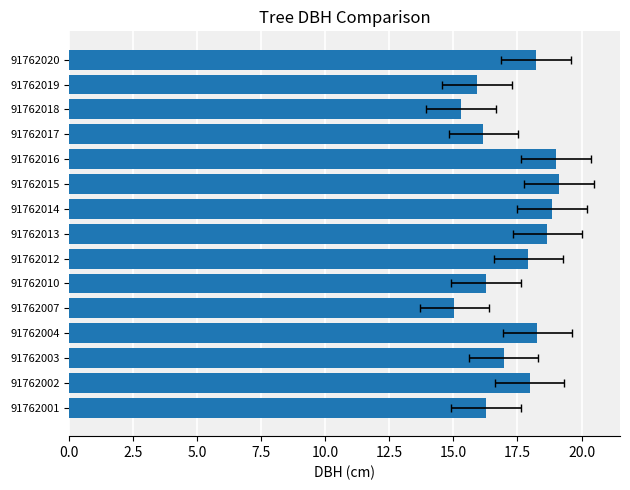

What is the minimum value shown in the chart?

15.0